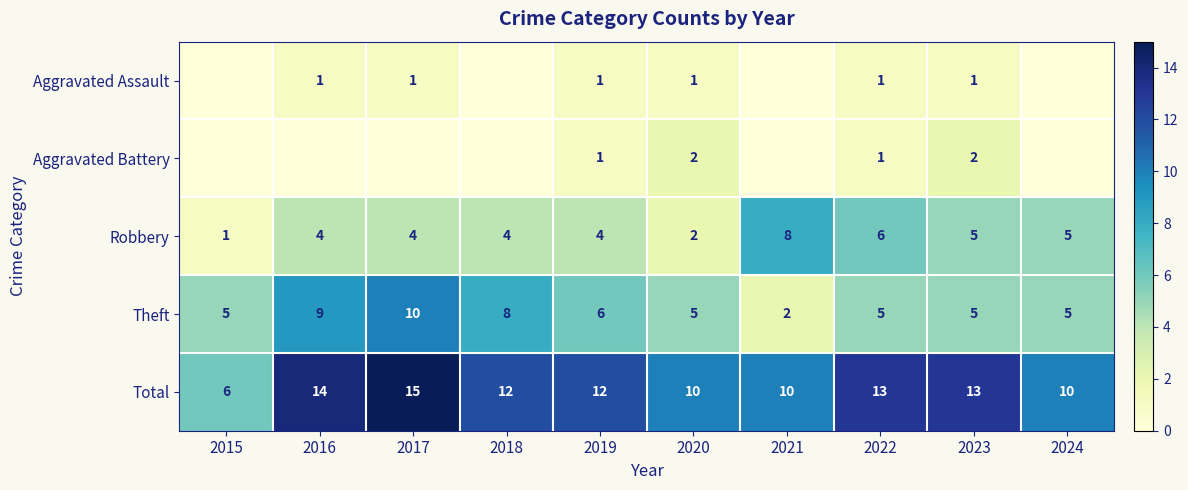

How many Robbery values are between 4 and 5?

6